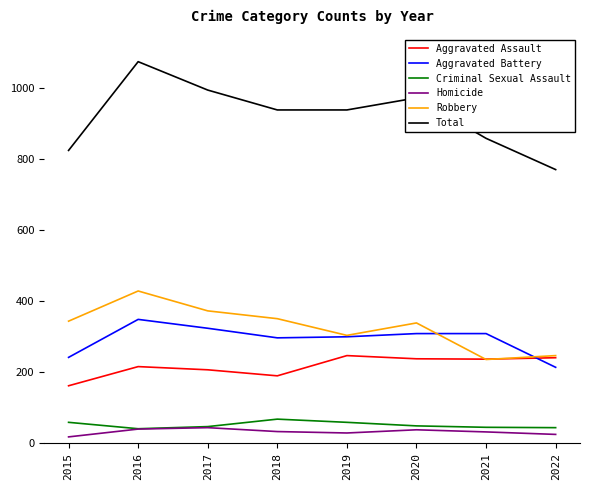

What is the difference between the Aggravated Assault values at 2018 and 2020?

48